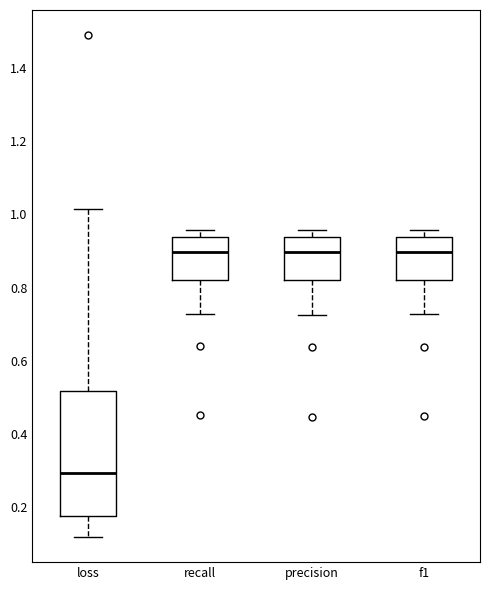

Reading left to right, transcribe this box plot: for each box, give where its median line is, the range the box spans, and where its two whiskers end, as read against the y-axis. The values are not printed on the chart, so give them approximately, as read against the axis.

loss: median 0.30, box 0.18 to 0.52, whiskers 0.12 to 1.02
recall: median 0.90, box 0.82 to 0.94, whiskers 0.72 to 0.96
precision: median 0.90, box 0.82 to 0.94, whiskers 0.72 to 0.96
f1: median 0.90, box 0.82 to 0.94, whiskers 0.72 to 0.96